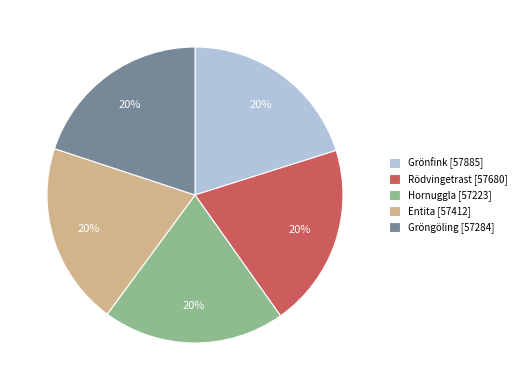

Count the number of slices in the pie.

5